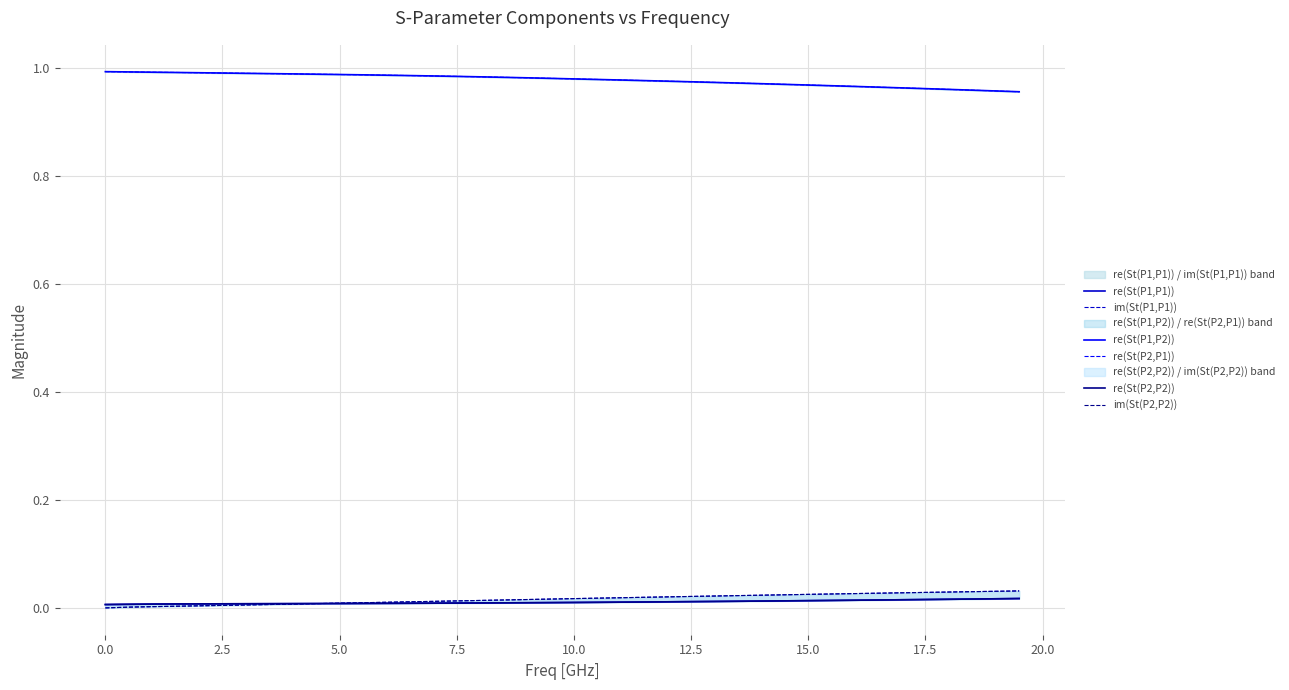

Is the value of re(St(P2,P2)) at 25 greater than the value of re(St(P1,P2)) at 29?

No